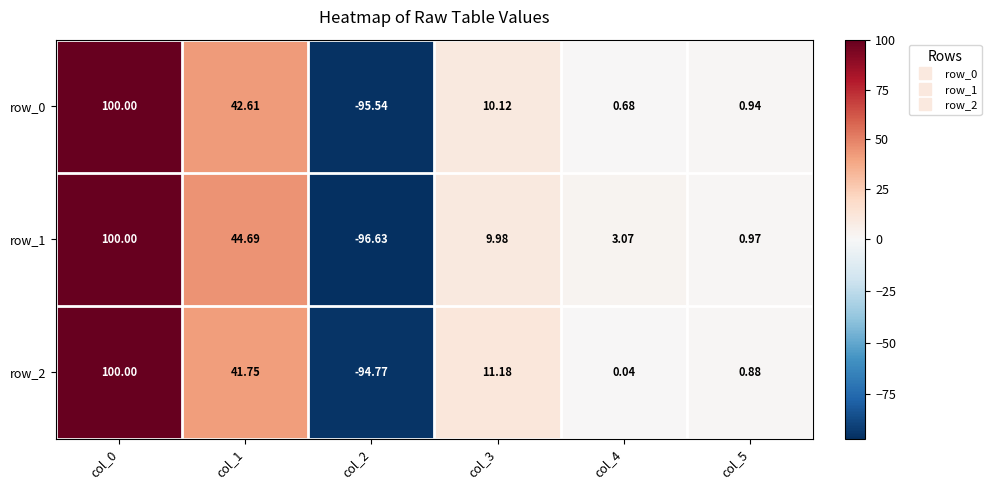

Is the value of row_1 at col_4 greater than the value of row_2 at col_2?

Yes